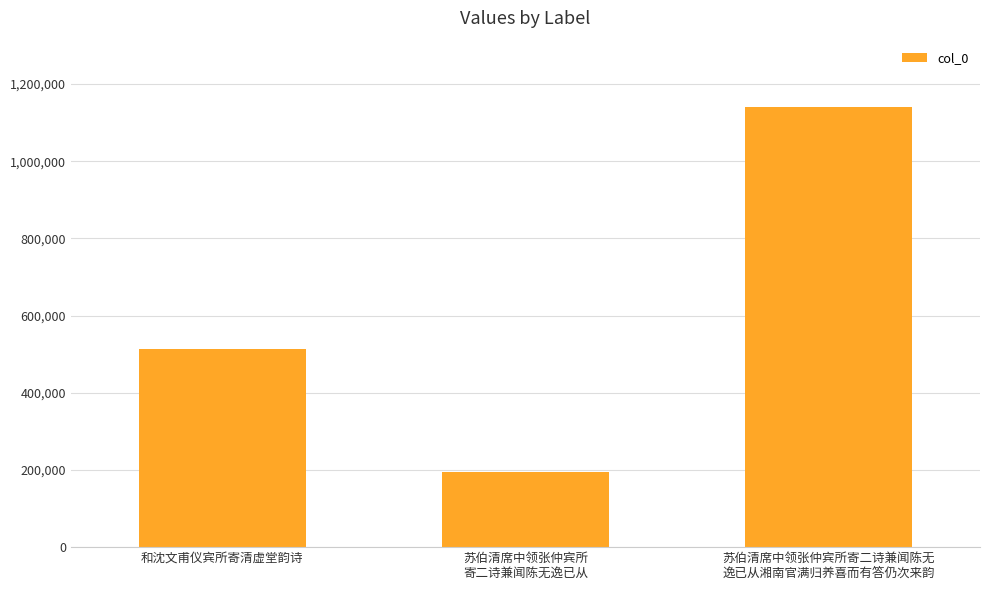

Is it true that the value at 苏伯清席中领张仲宾所寄二诗兼闻陈无
逸已从湘南官满归养喜而有答仍次来韵 is 1141422?

True